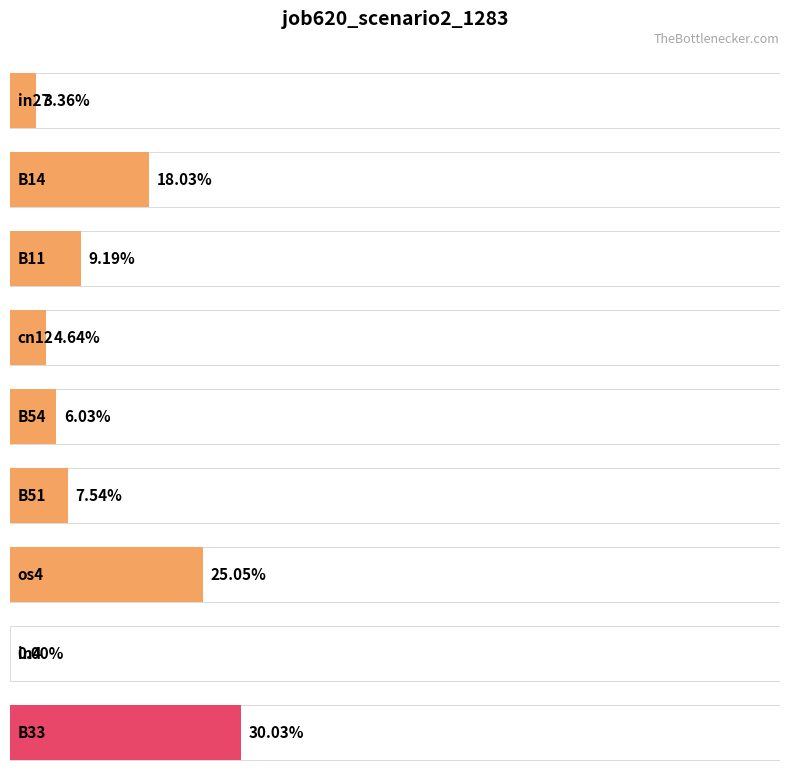

Rank the categories by value from lowest to highest.

in4, in27, cn12, B54, B51, B11, B14, os4, B33